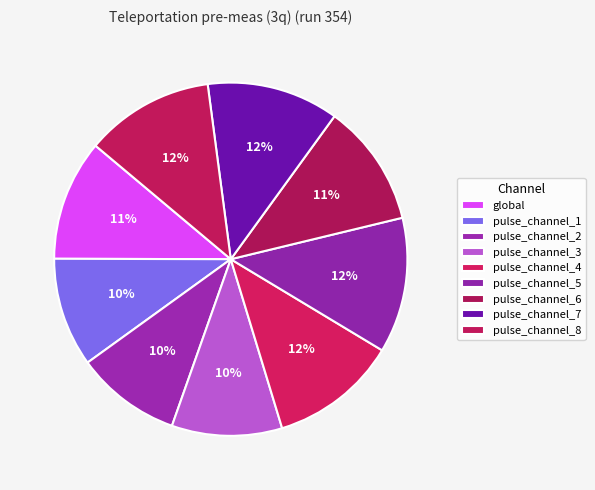

How many segments does this pie chart have?

9